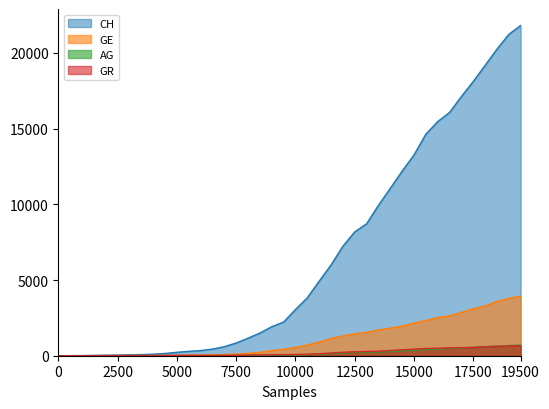

True or false: AG has a value of 69 at 21.

True